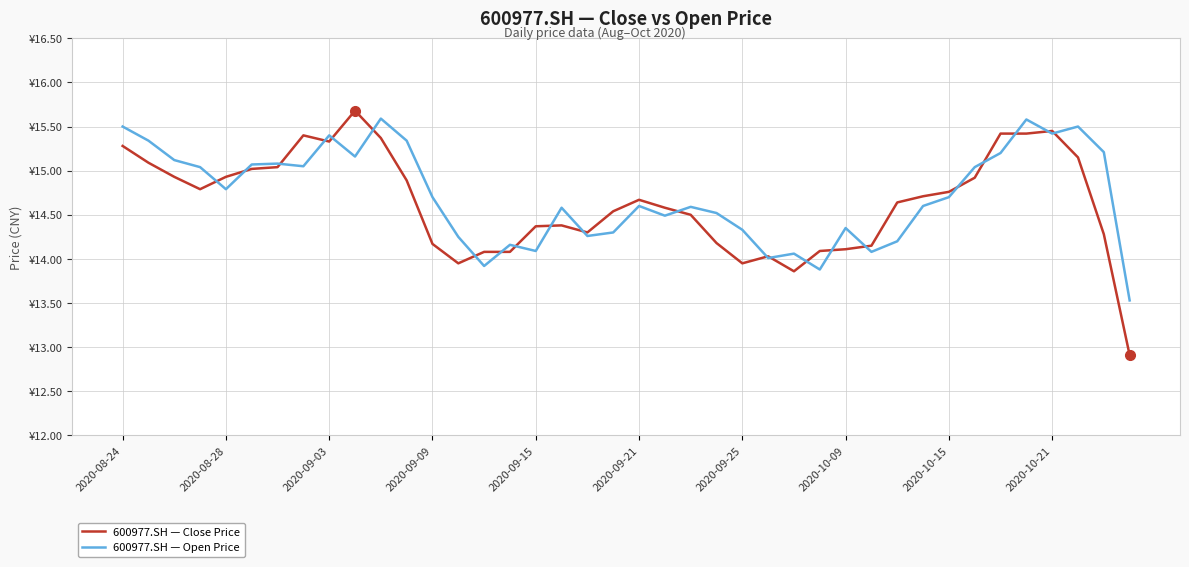

Which series ends up on top after the final intersection of 600977.SH — Open Price and 600977.SH — Close Price?

600977.SH — Open Price